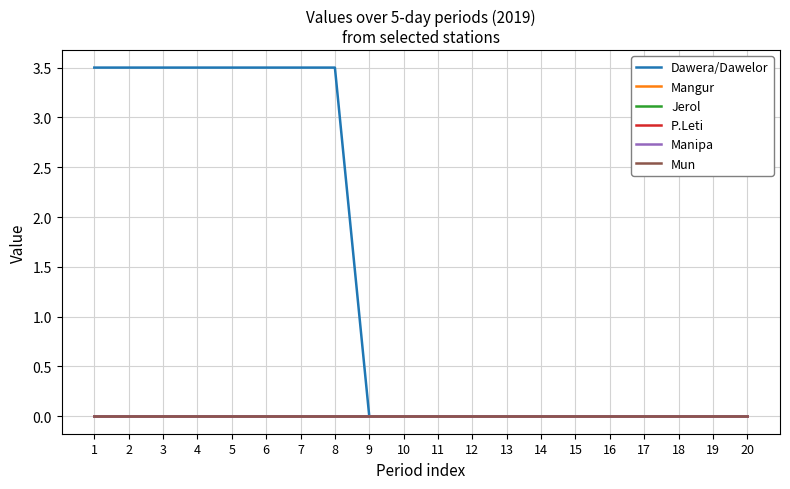

Does the chart display data point markers on the line(s)?

No